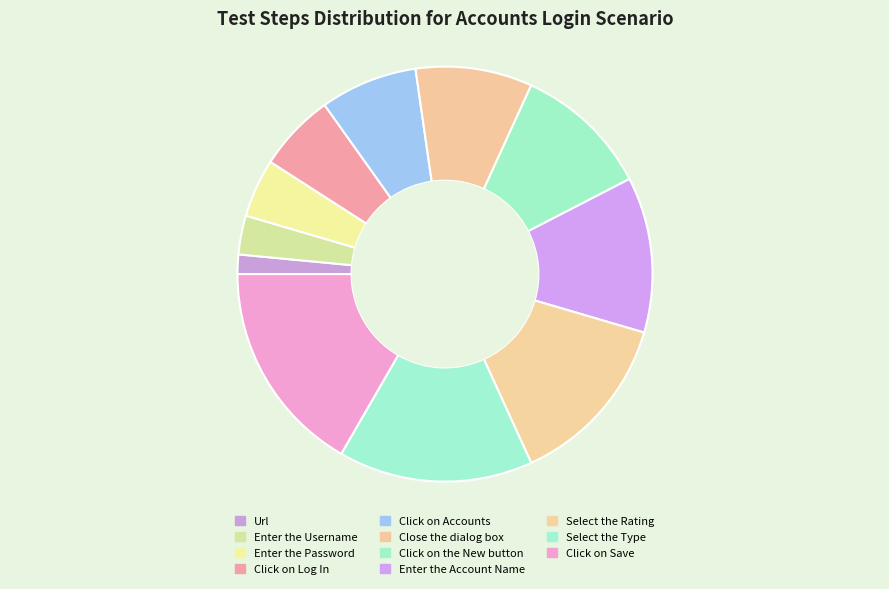

To the nearest percent, what is the difference between the largest and smallest slice percentages?

15%